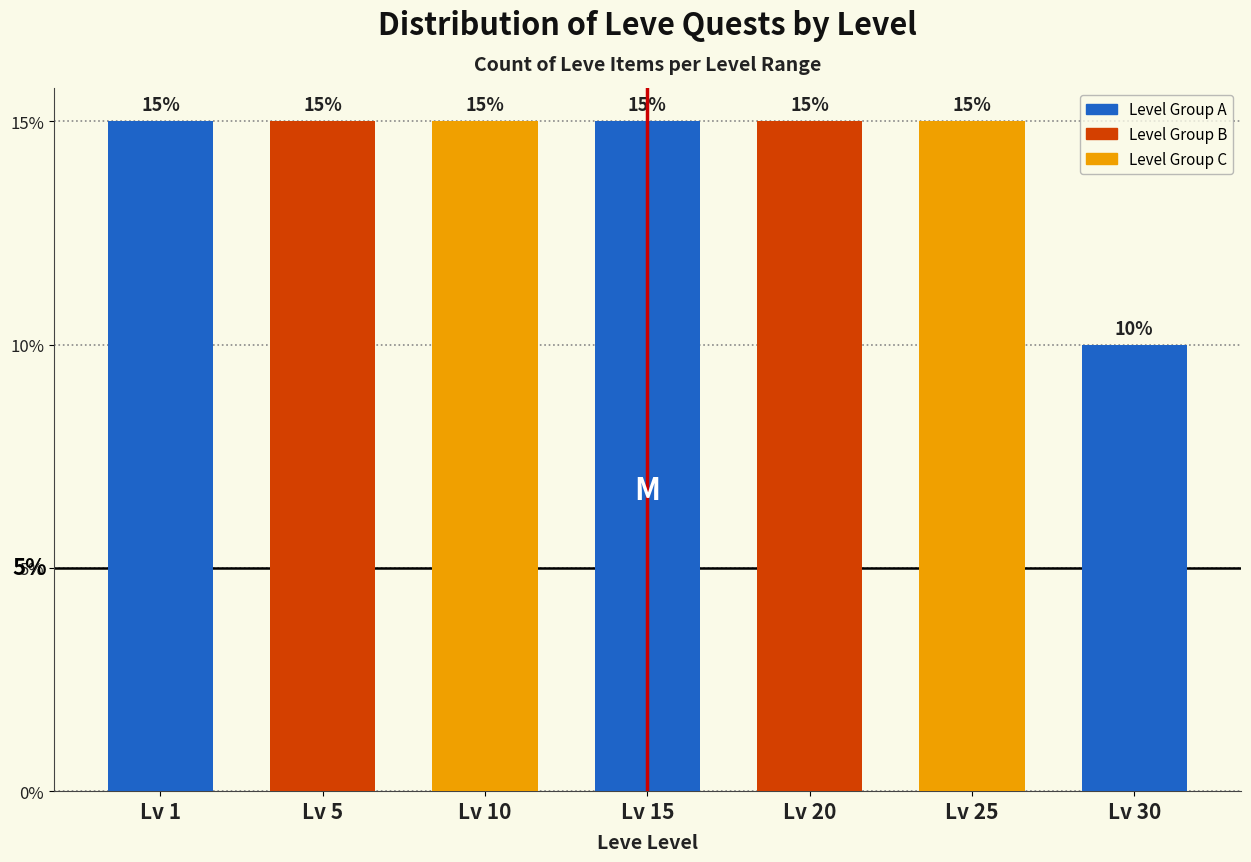

Reading right to left, transcribe all the data shown in this chart.

Lv 30=10	Lv 25=15	Lv 20=15	Lv 15=15	Lv 10=15	Lv 5=15	Lv 1=15